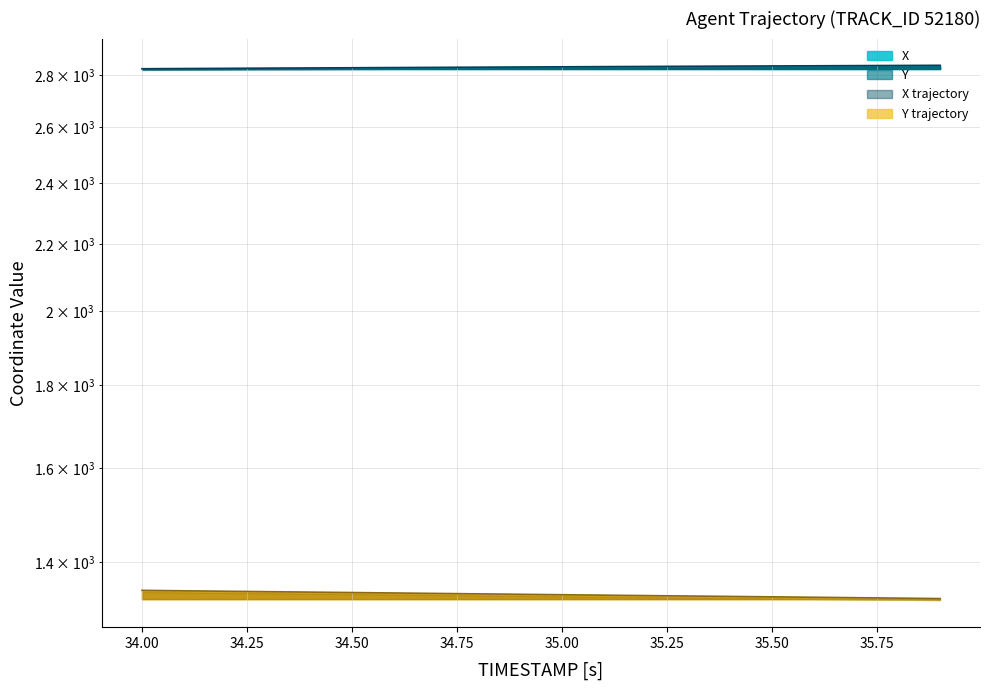

What is the spread (max minus min) of values at 34.00?

1481.5